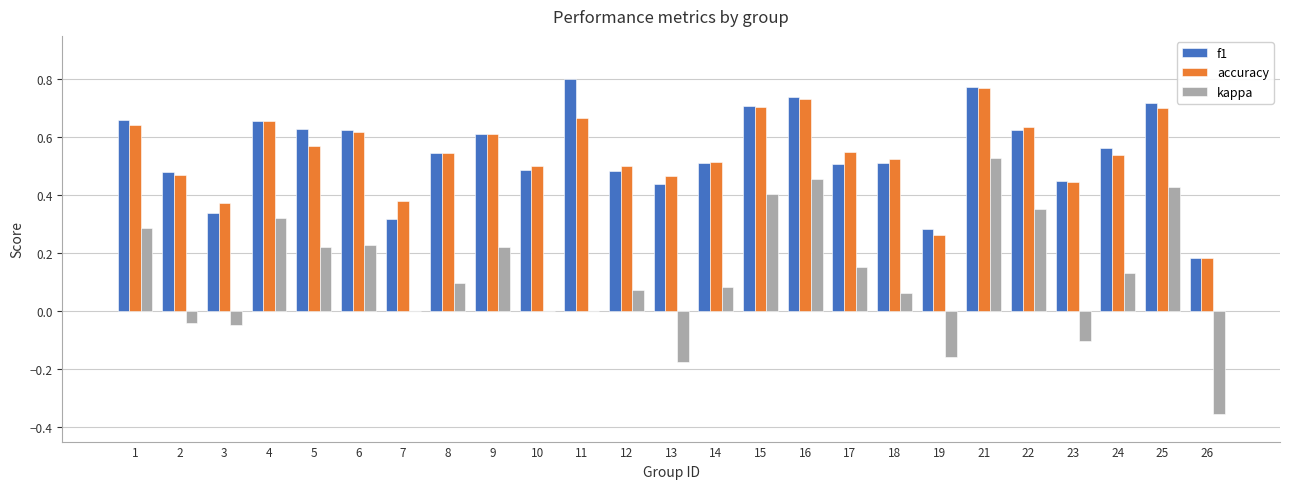

Which series changed the most between 7 and 9?

f1